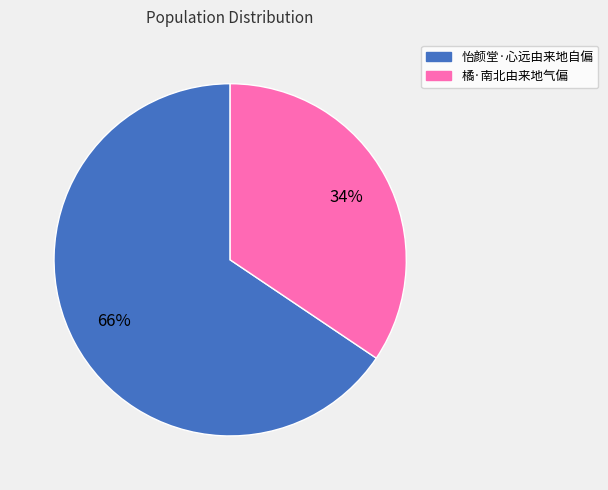

Is it true that 橘·南北由来地气偏 is 34% of the pie?

True